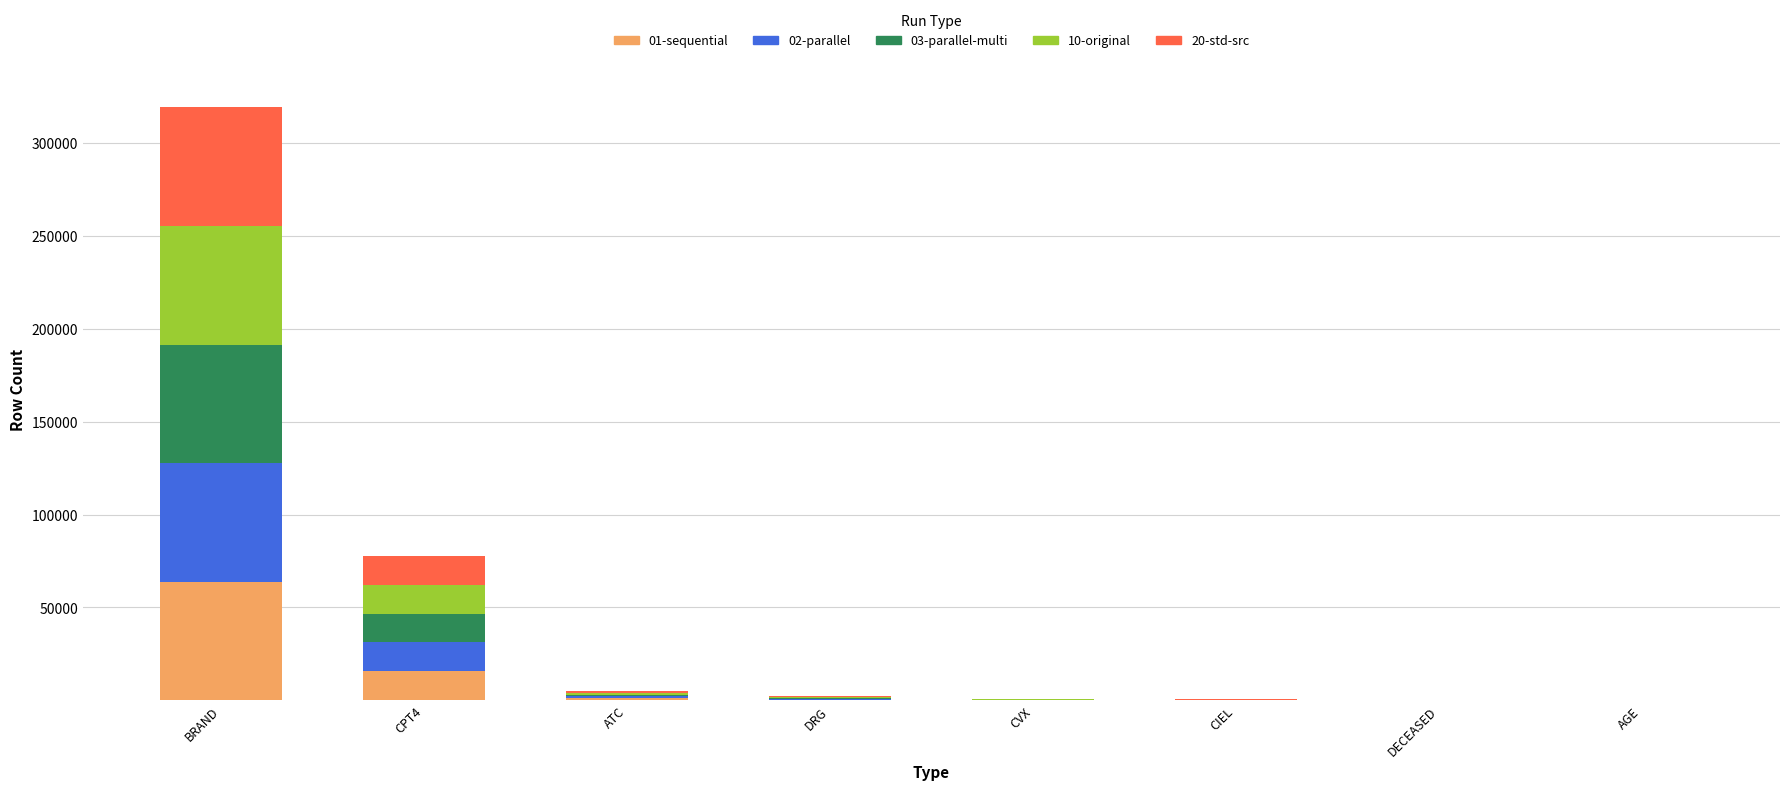

At which label does 01-sequential reach its peak?

BRAND